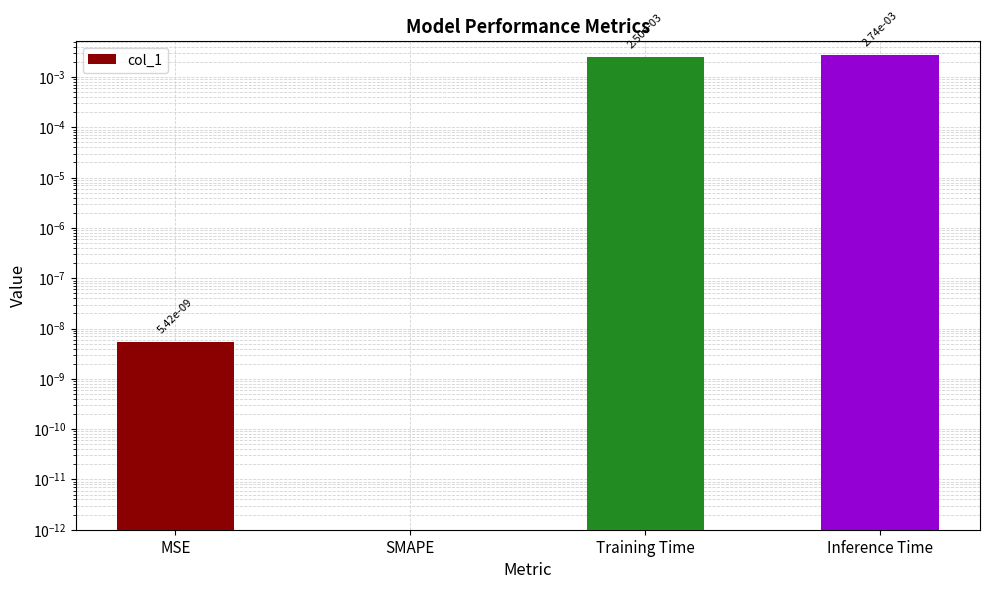

Rank the categories by value from lowest to highest.

SMAPE, MSE, Training Time, Inference Time